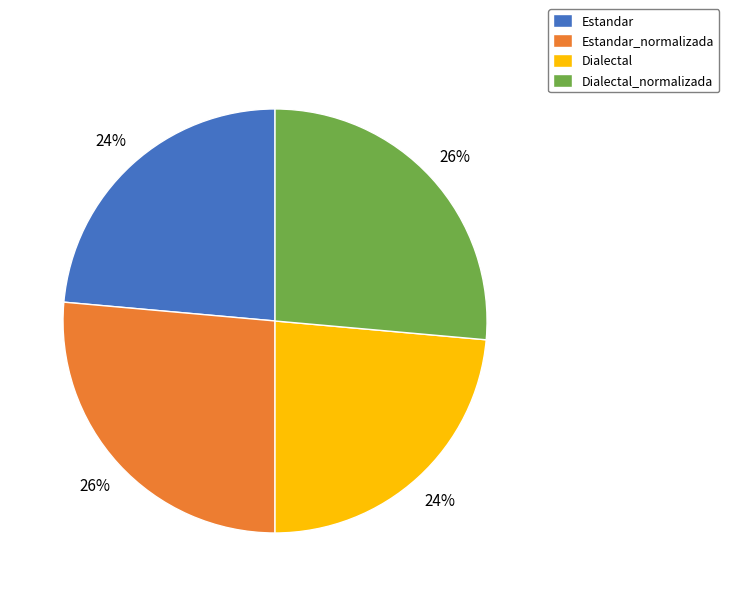

To the nearest percent, what is the average slice percentage?

25%